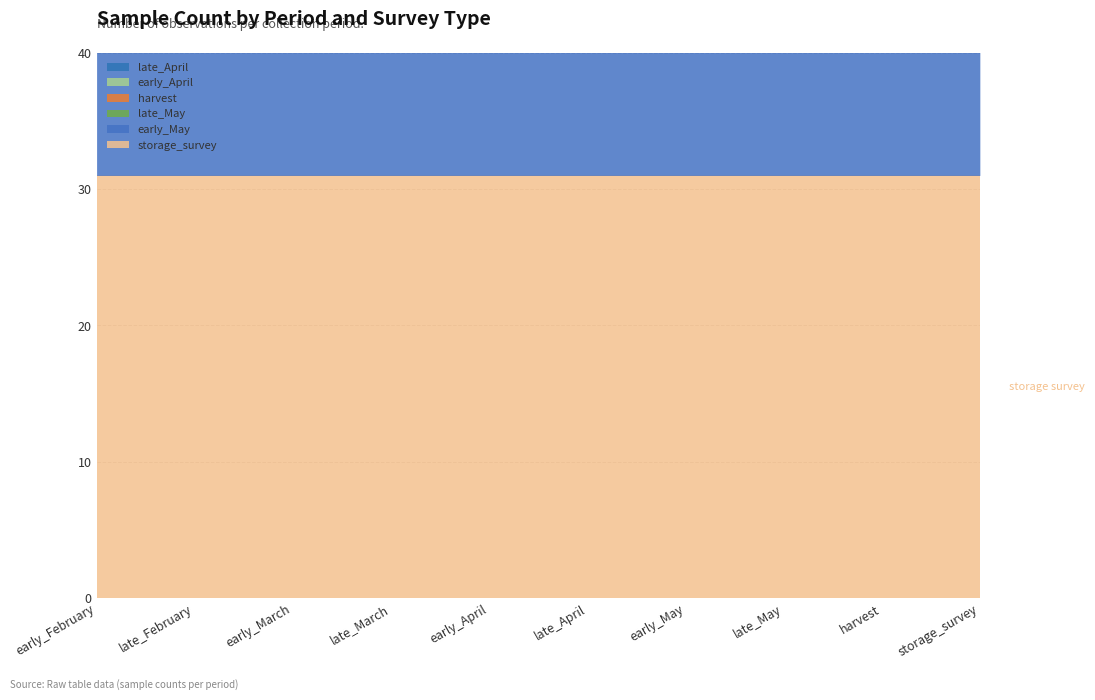

True or false: storage_survey and late_April cross at least once.

False